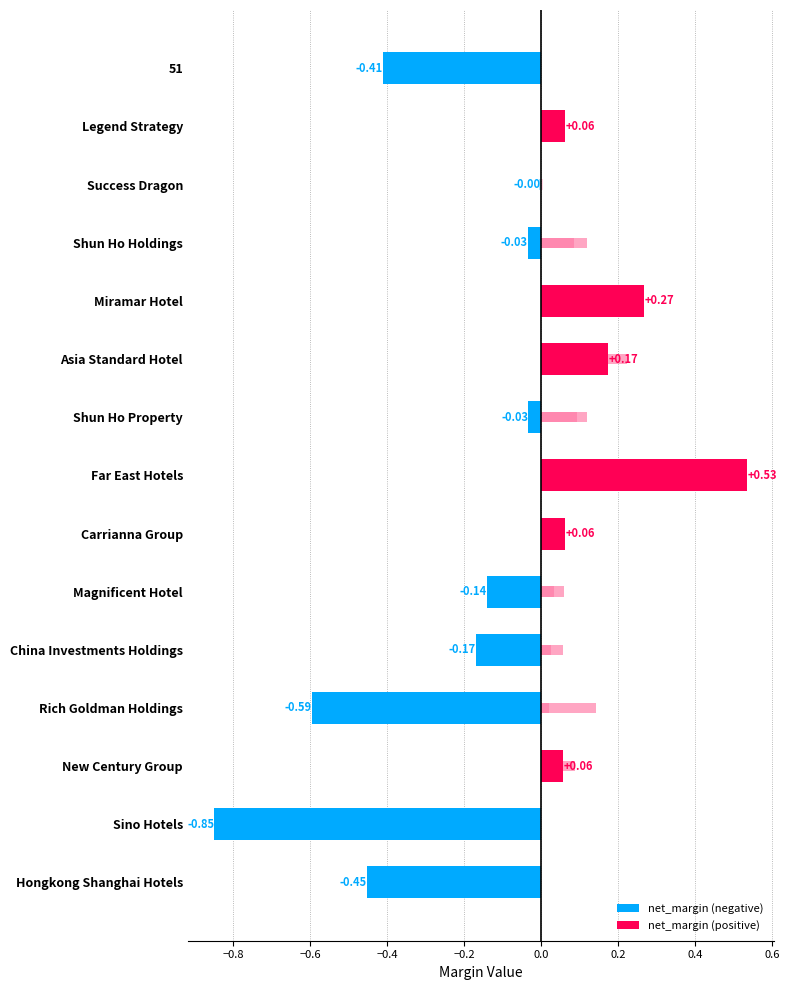

What is the smallest value displayed?

-0.8